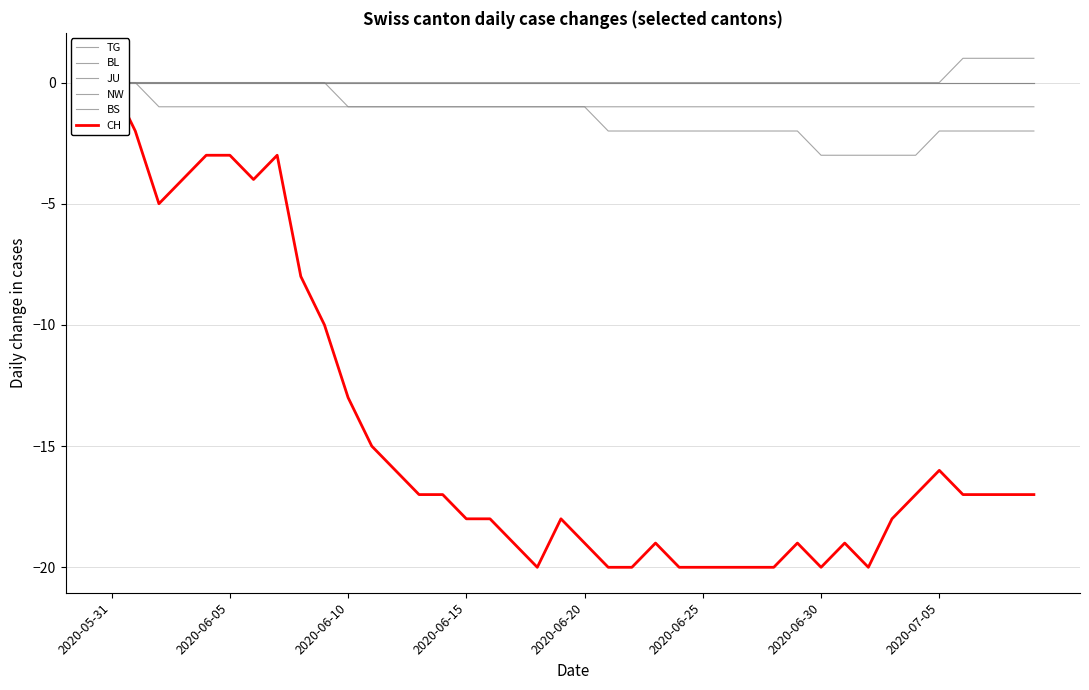

What is the label of the 18th point from the right?

22